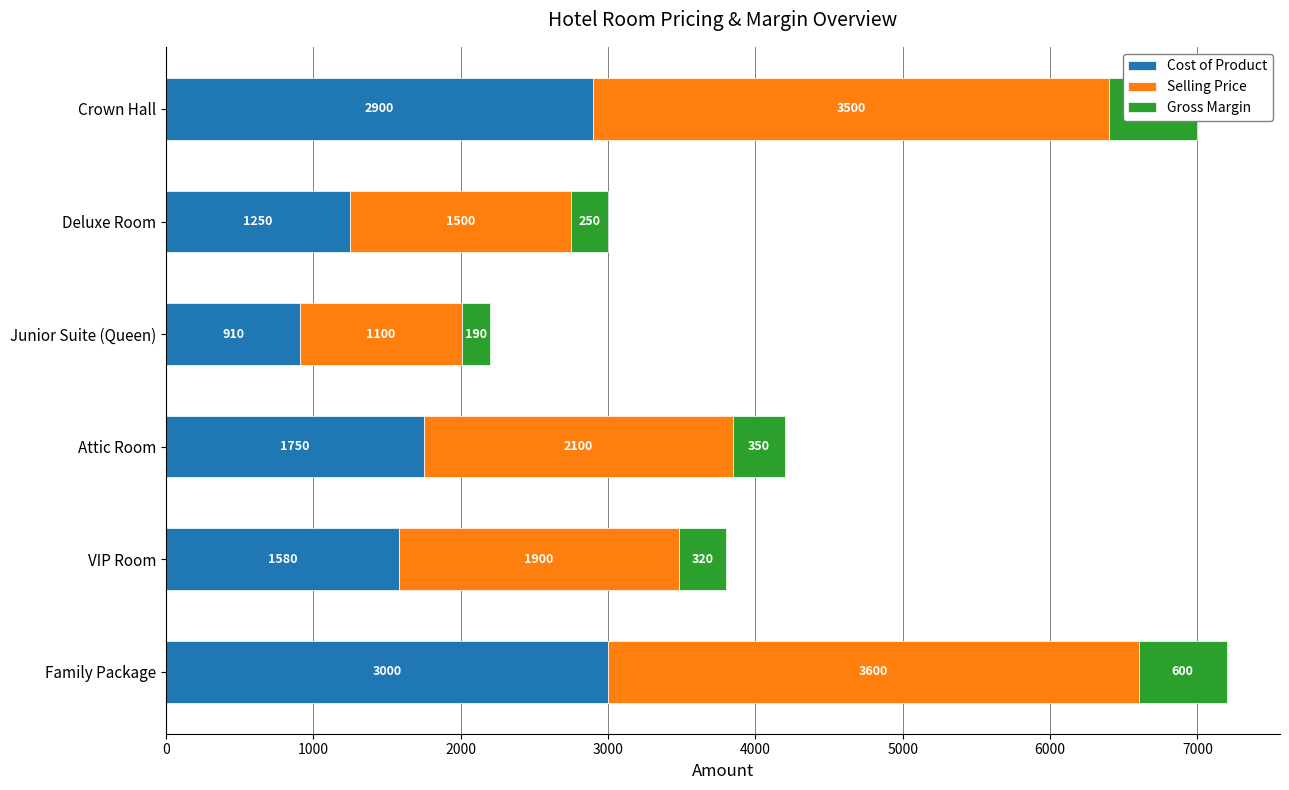

List the series in order of their overall mean, highest first.

Selling Price, Cost of Product, Gross Margin